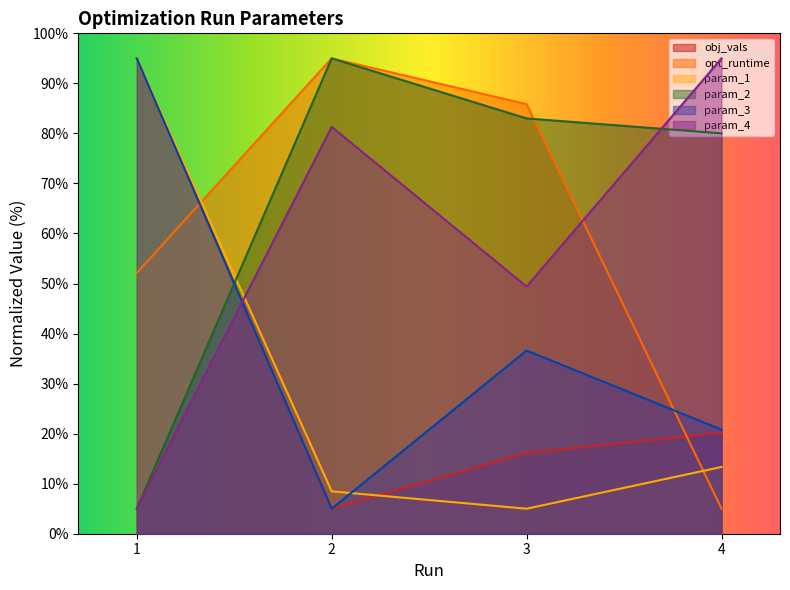

Which series has the largest range (max minus min)?

obj_vals